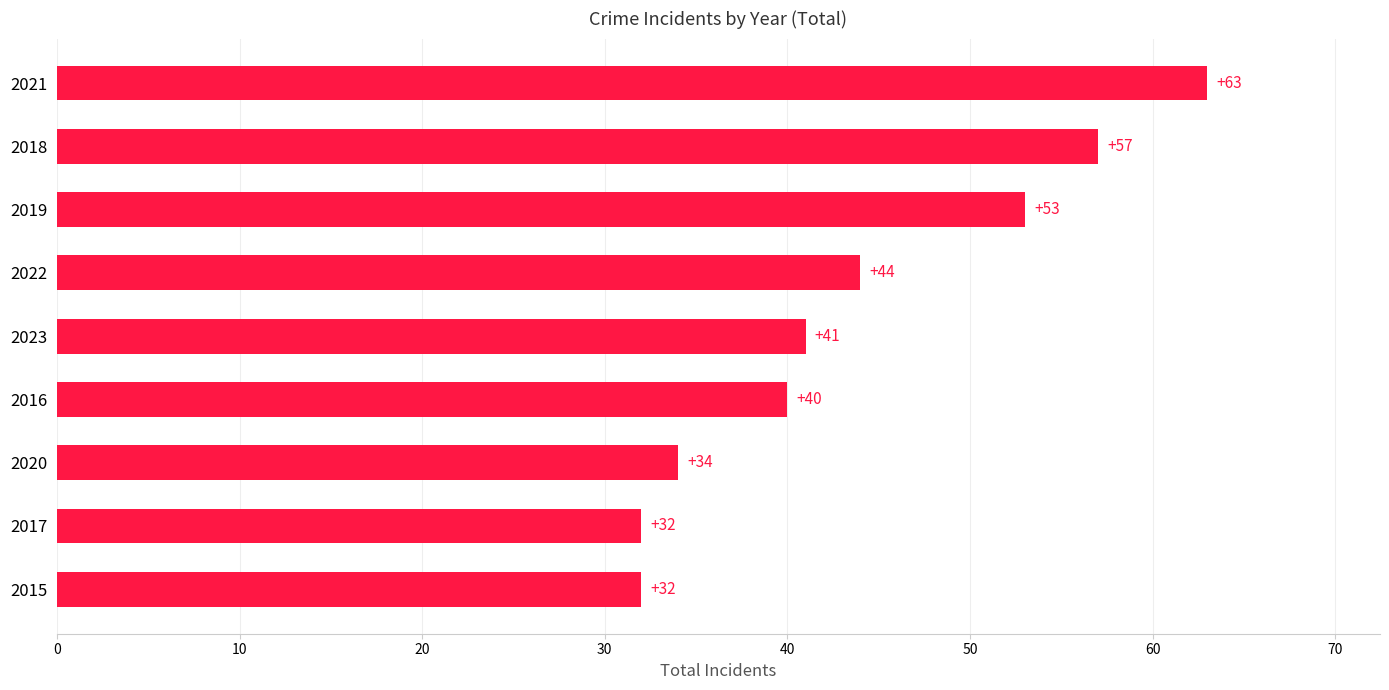

What is the smallest value displayed?

32